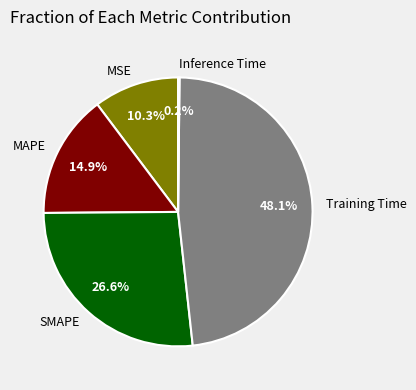

Which slice is the largest?

Training Time